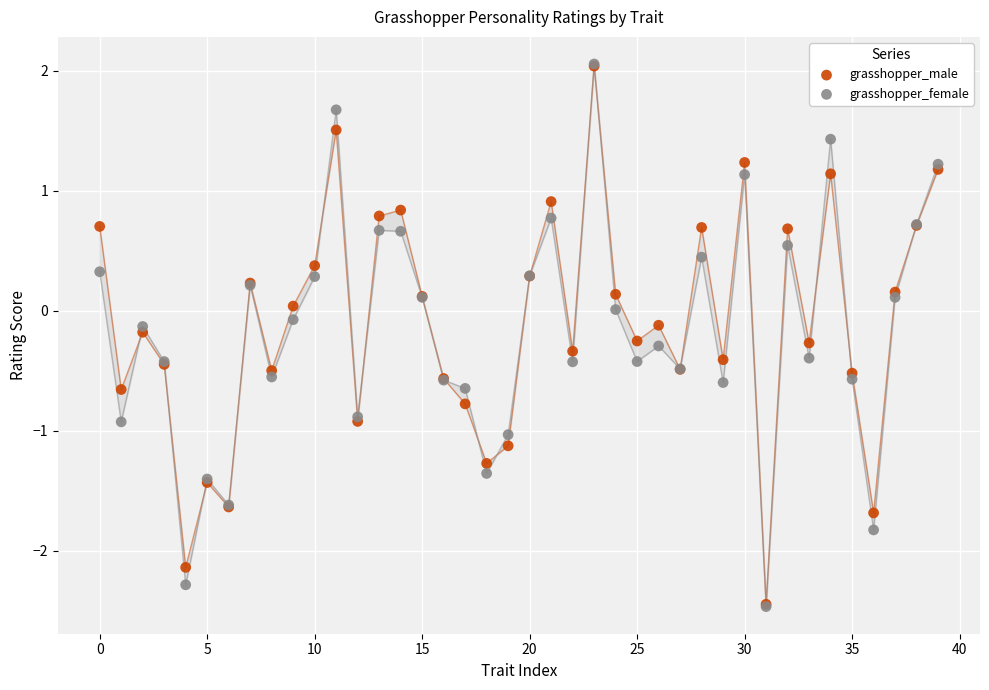

What are all the series names shown in the legend?

grasshopper_male, grasshopper_female